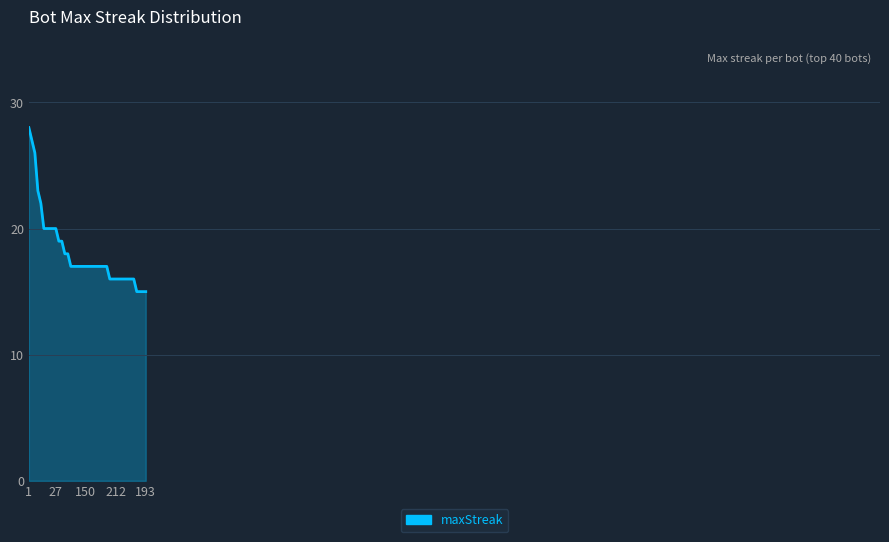

What is the greatest value displayed?

28